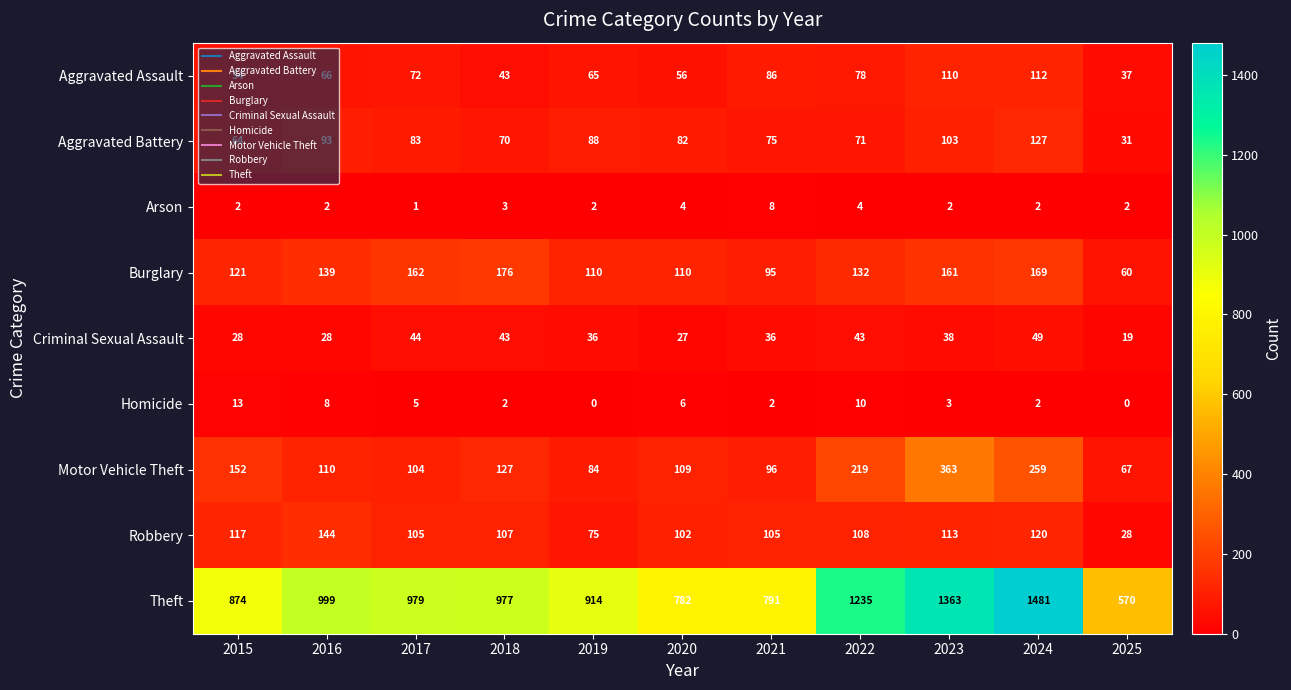

What is the difference between the maximum and minimum values in the Criminal Sexual Assault series?

30